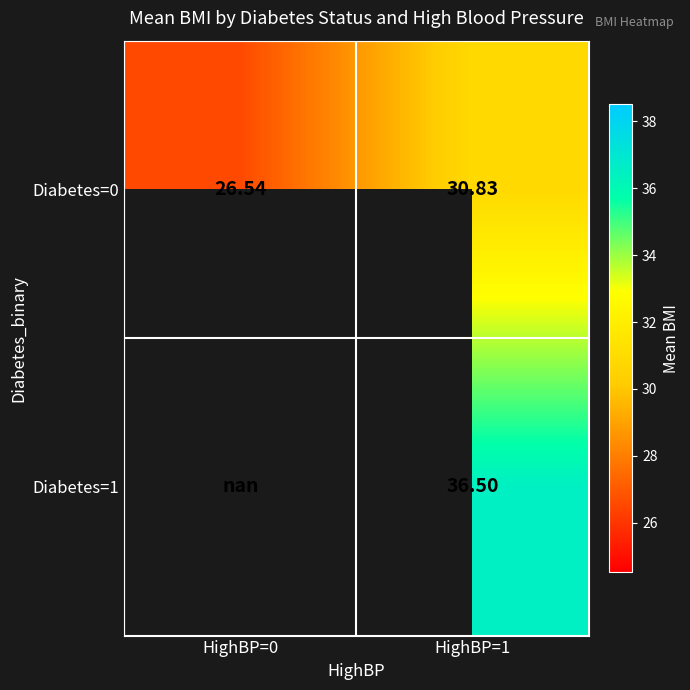

What is the approximate value of Diabetes=0 at HighBP=1?

30.8